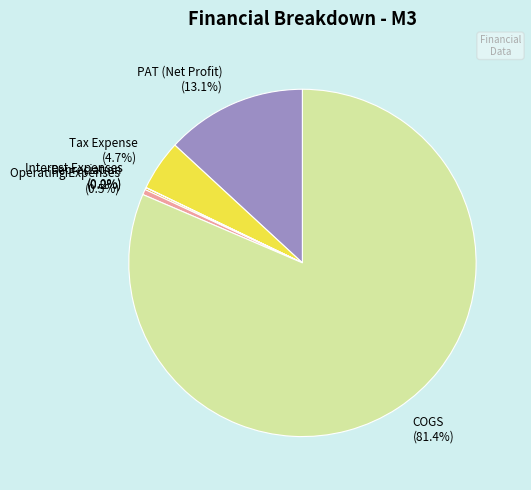

What is the largest slice in the pie chart?

COGS